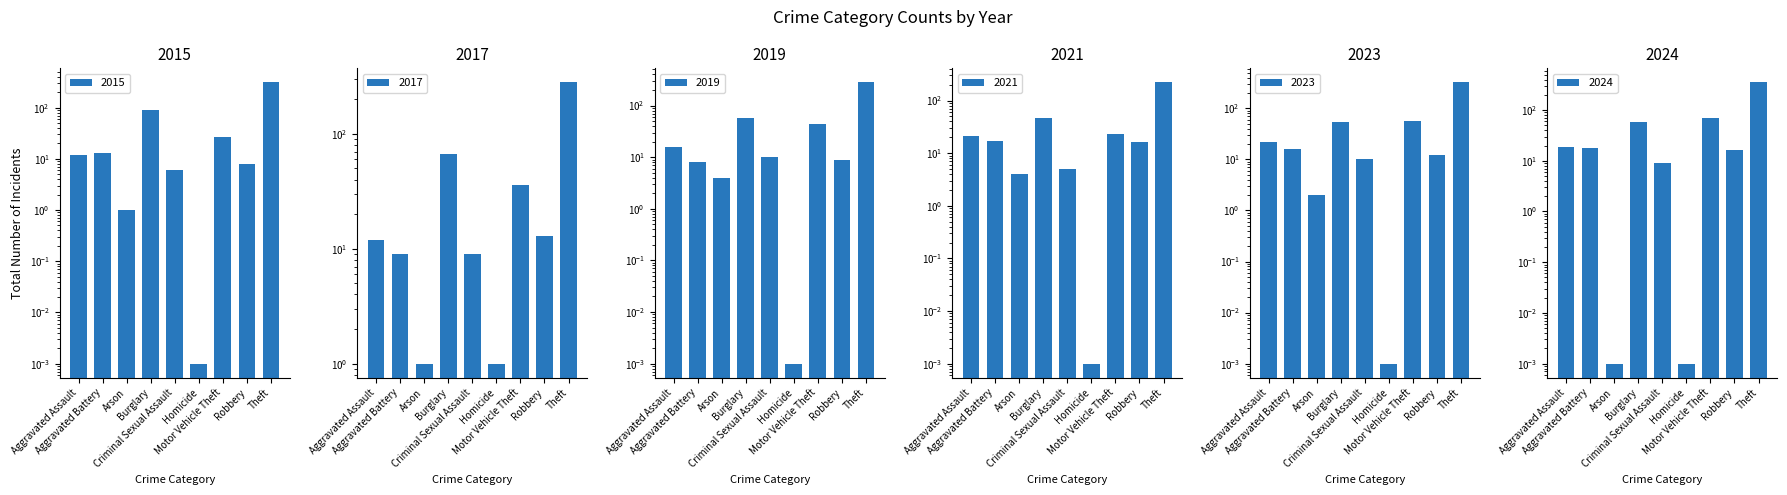

What is the difference between the second highest and second lowest values in the 2021 series?

43.0